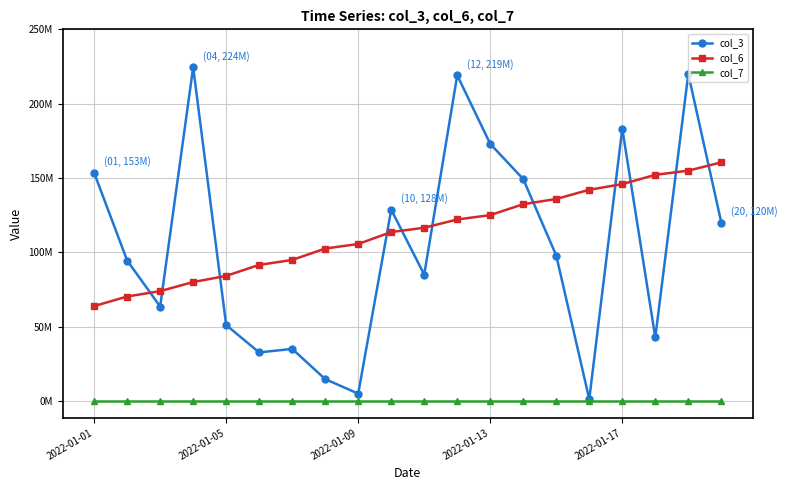

Is this an area chart (filled region under the line)?

No